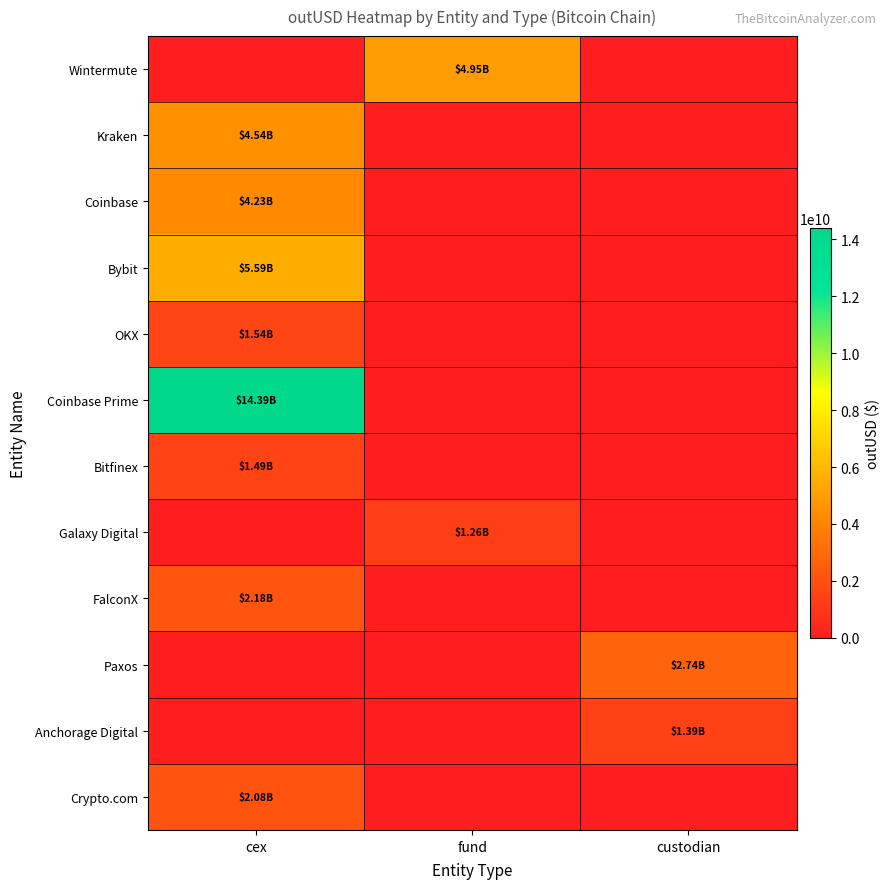

What is the greatest value displayed?

14390750432.3